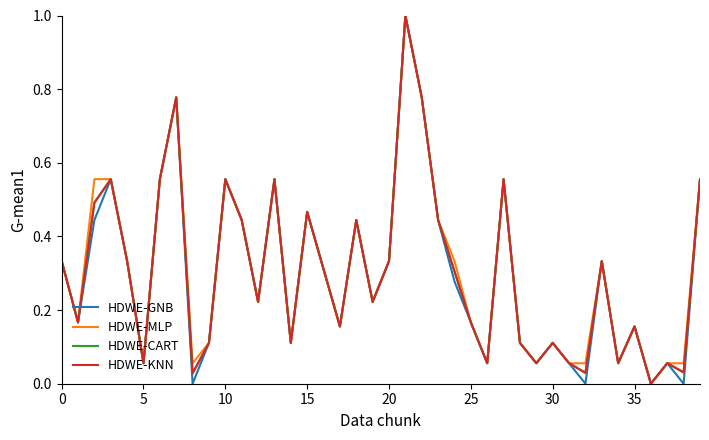

What is the greatest value displayed?

1.0